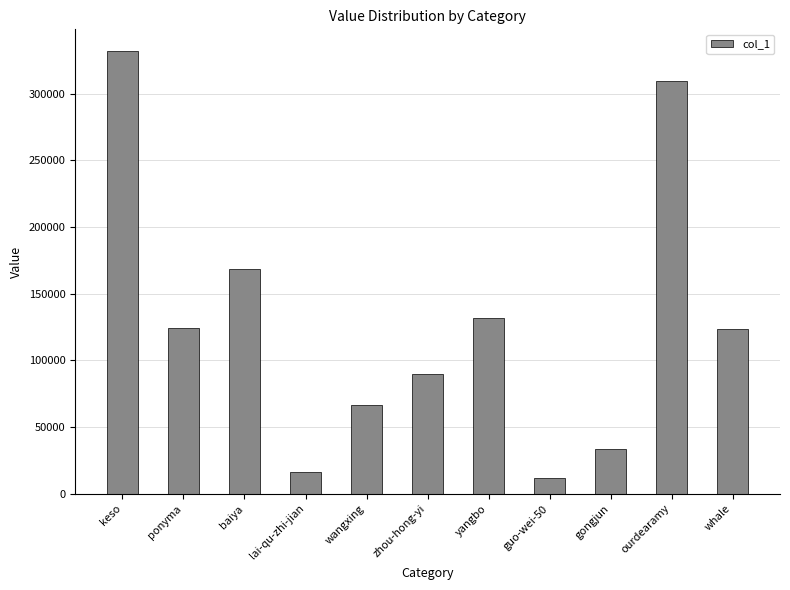

What is the difference between the maximum and second lowest values?

315160